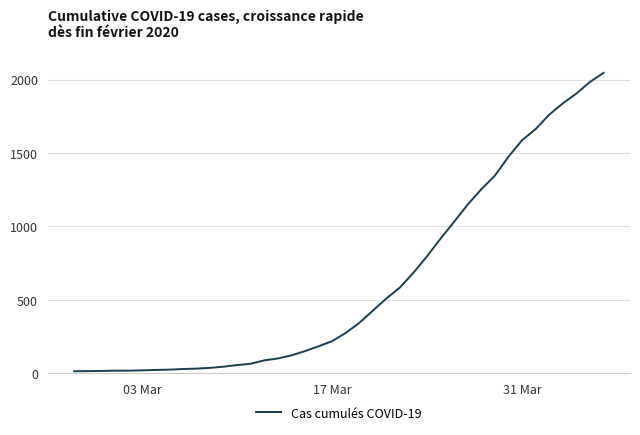

How many lines are shown in the chart?

1